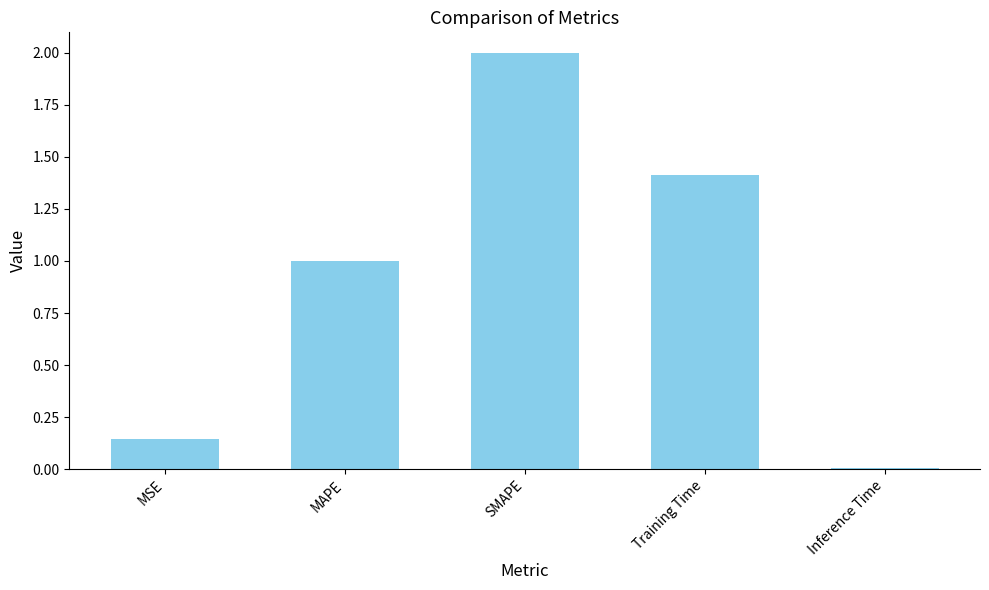

List the labels in order of value, largest first.

SMAPE, Training Time, MAPE, MSE, Inference Time